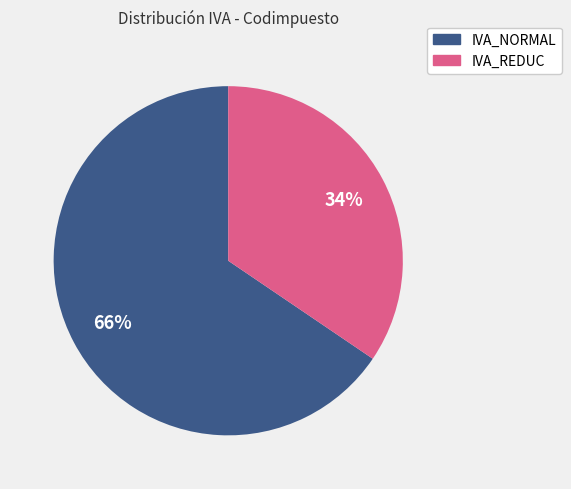

Between IVA_NORMAL and IVA_REDUC, which is larger?

IVA_NORMAL